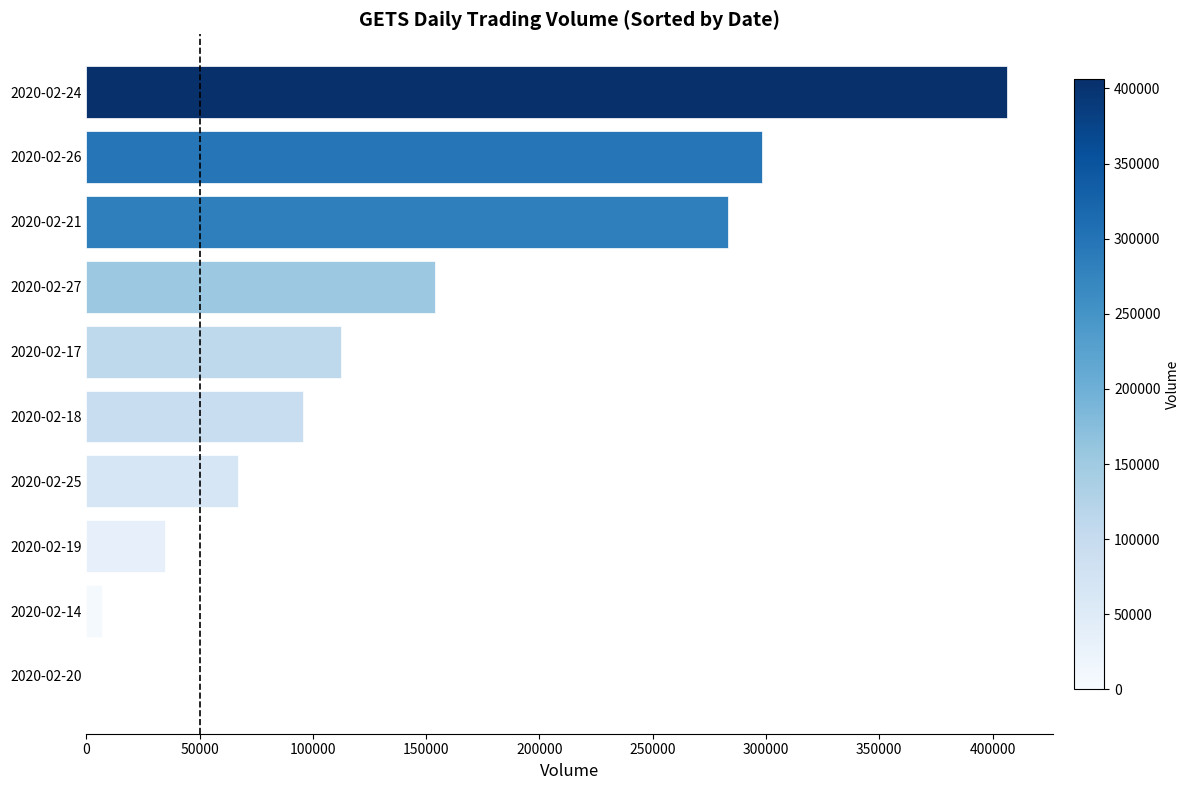

What is the greatest value displayed?

406500